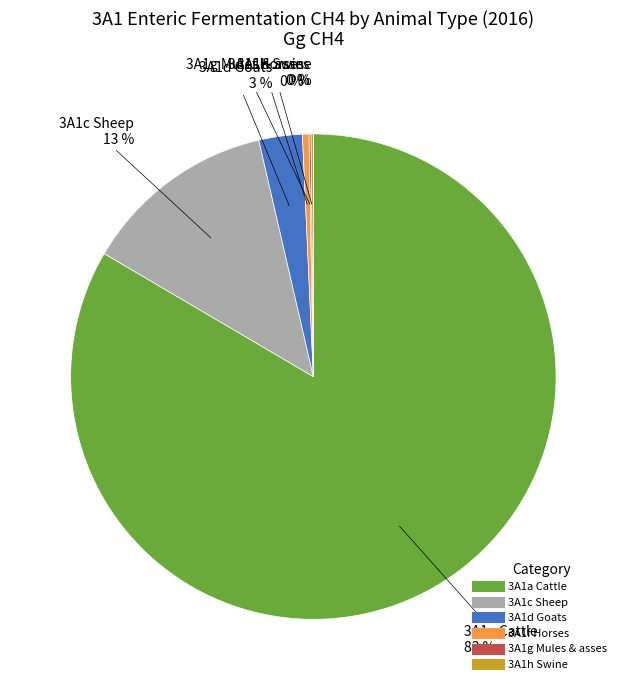

Is there any slice that represents more than half of the pie?

Yes